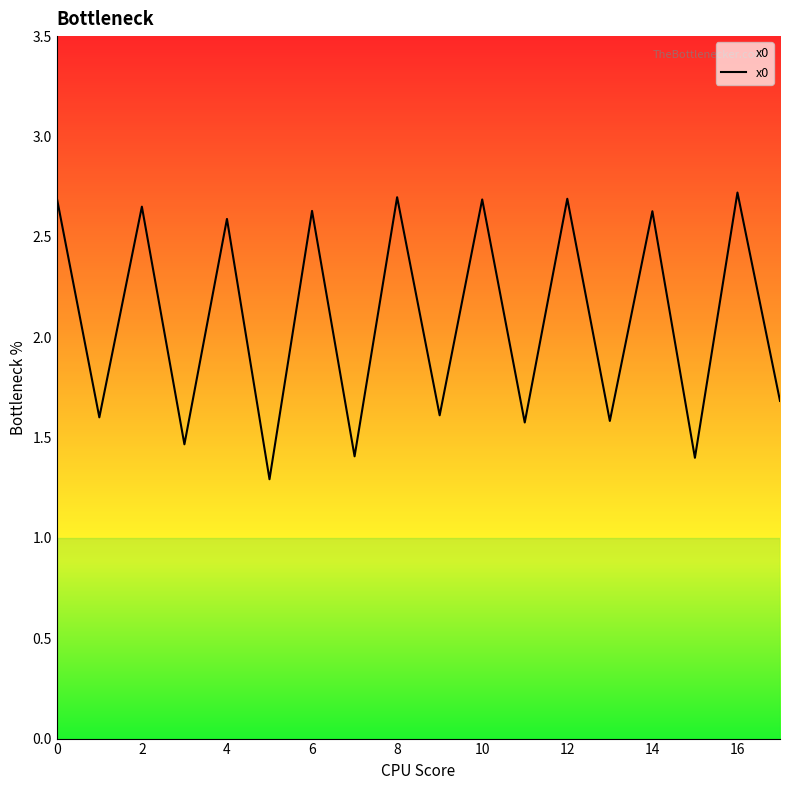

What is the difference between the maximum and minimum values?

1.4